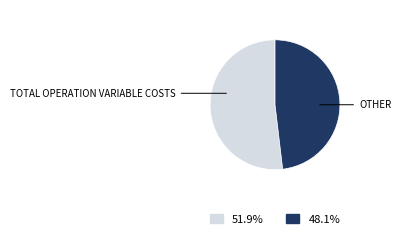

Does any single category account for the majority?

Yes